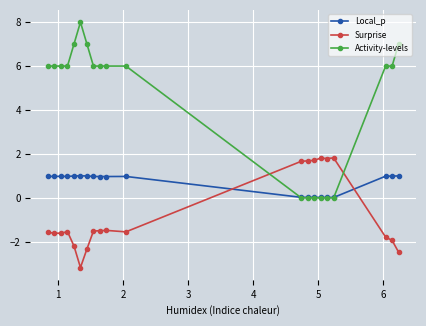

Which series has the widest spread of values?

Activity-levels